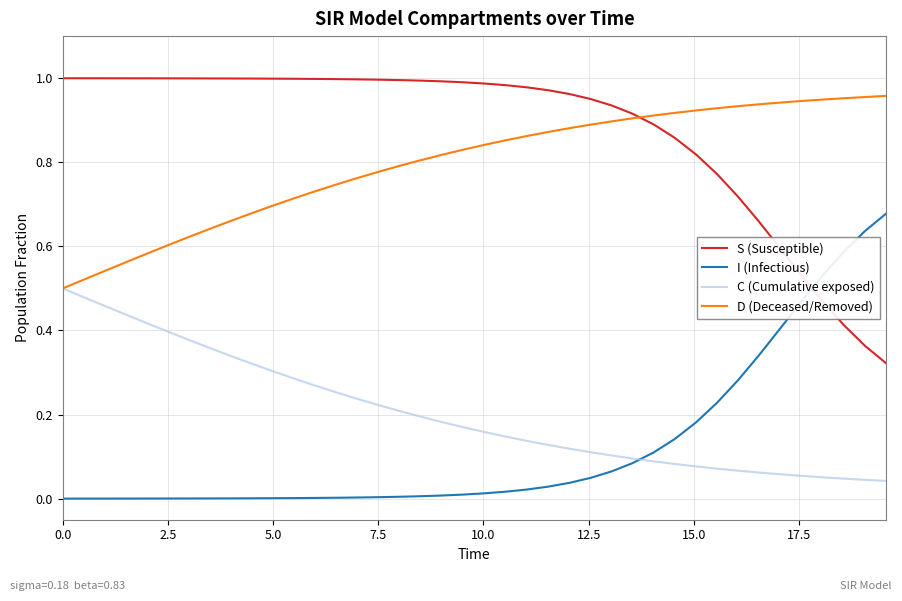

True or false: C (Cumulative exposed) and S (Susceptible) intersect in this chart.

False